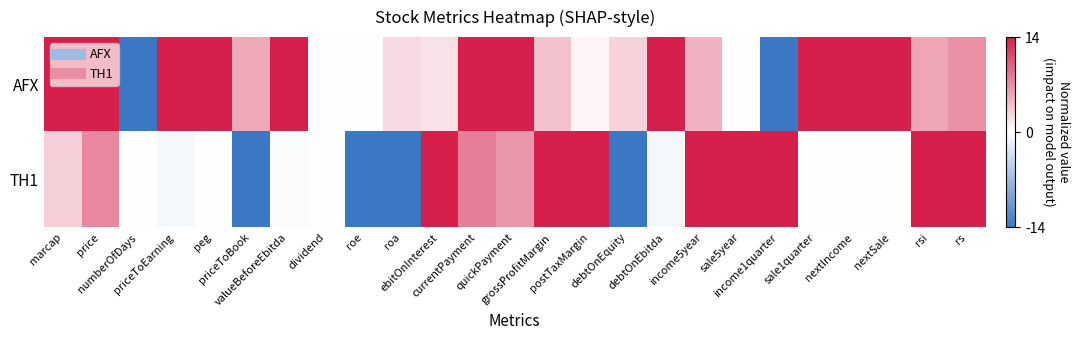

At how many categories does at least one series exceed 13?

19